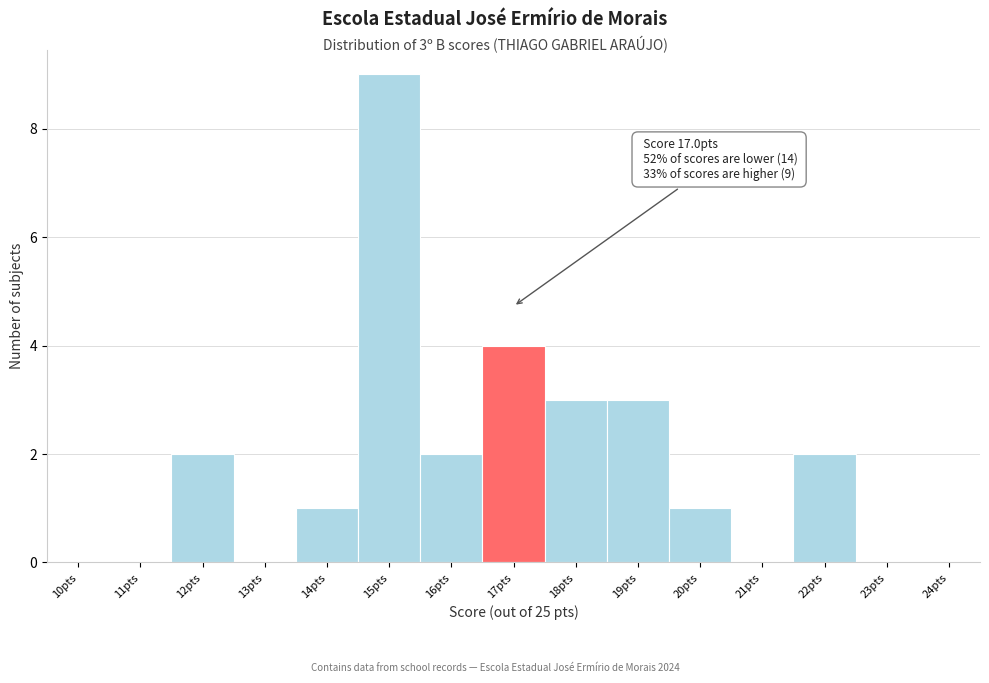

Reading right to left, what are all the values shown in this chart?

24pts=0	23pts=0	22pts=2	21pts=0	20pts=1	19pts=3	18pts=3	17pts=4	16pts=2	15pts=9	14pts=1	13pts=0	12pts=2	11pts=0	10pts=0